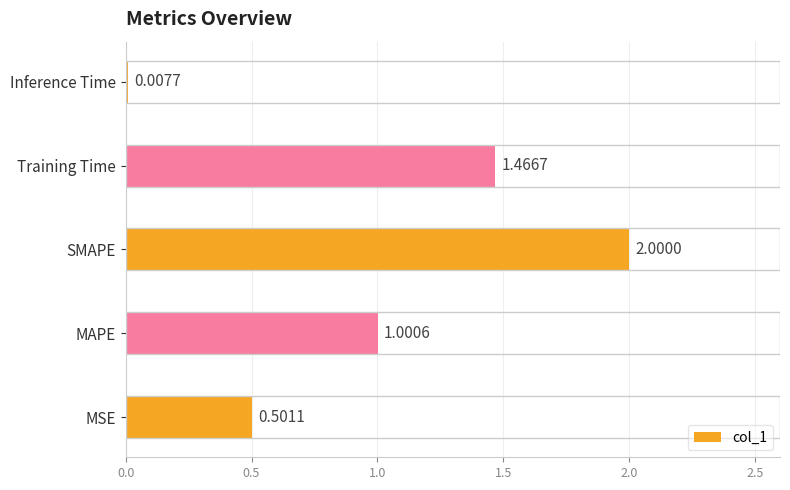

Where is the data nearest to the value 1?

MAPE